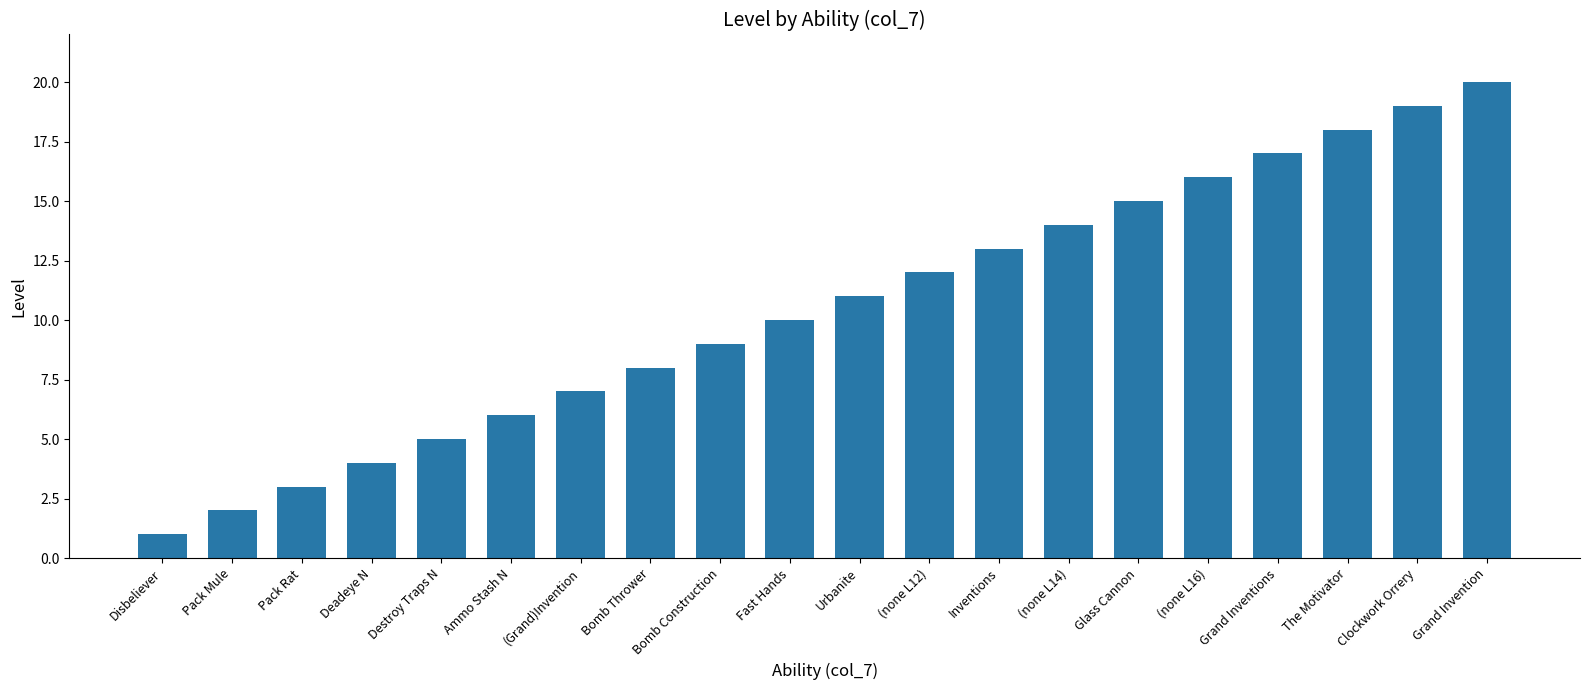

Reading left to right, extract all data points from this chart.

Disbeliever=1	Pack Mule=2	Pack Rat=3	Deadeye N=4	Destroy Traps N=5	Ammo Stash N=6	(Grand)Invention=7	Bomb Thrower=8	Bomb Construction=9	Fast Hands=10	Urbanite=11	(none L12)=12	Inventions=13	(none L14)=14	Glass Cannon=15	(none L16)=16	Grand Inventions=17	The Motivator=18	Clockwork Orrery=19	Grand Invention=20